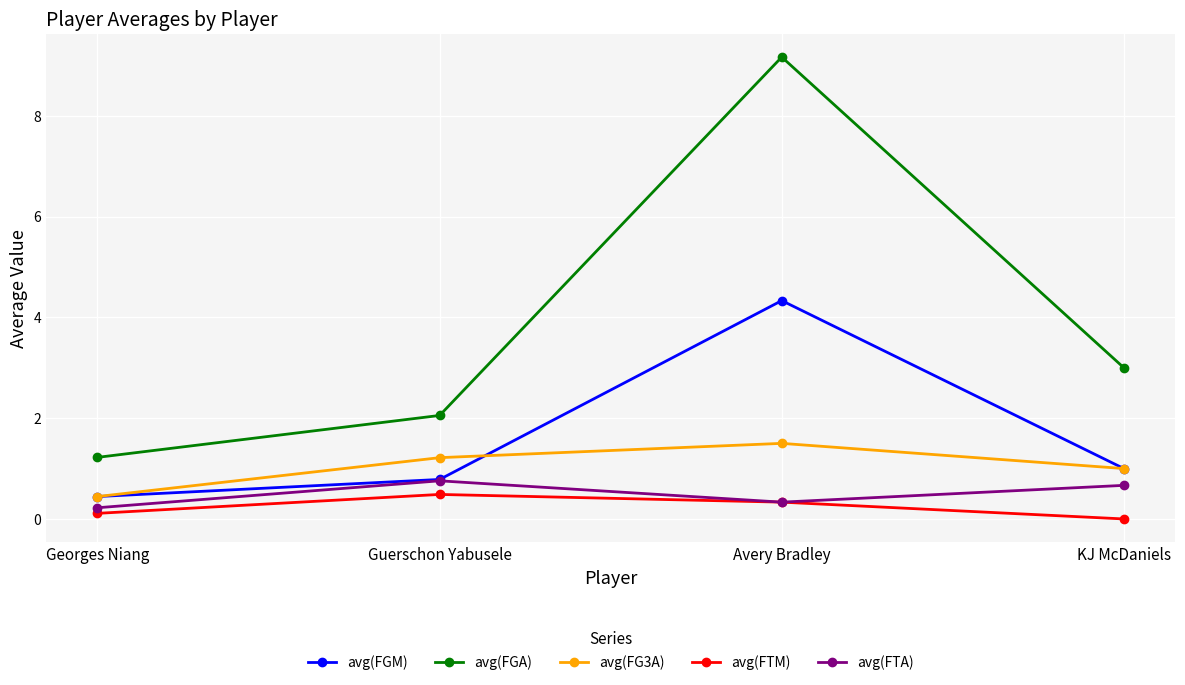

What is the value of the avg(FG3A) point at the 3rd from the left?

1.5